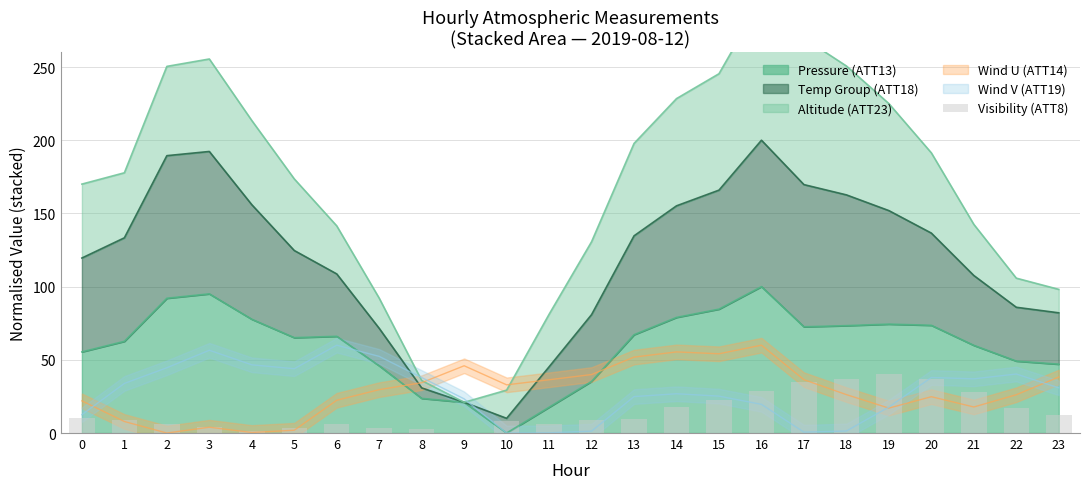

How many positive values are there?

23